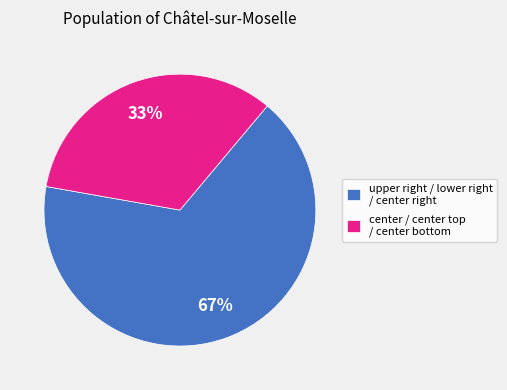

How many slices are in this pie chart?

2